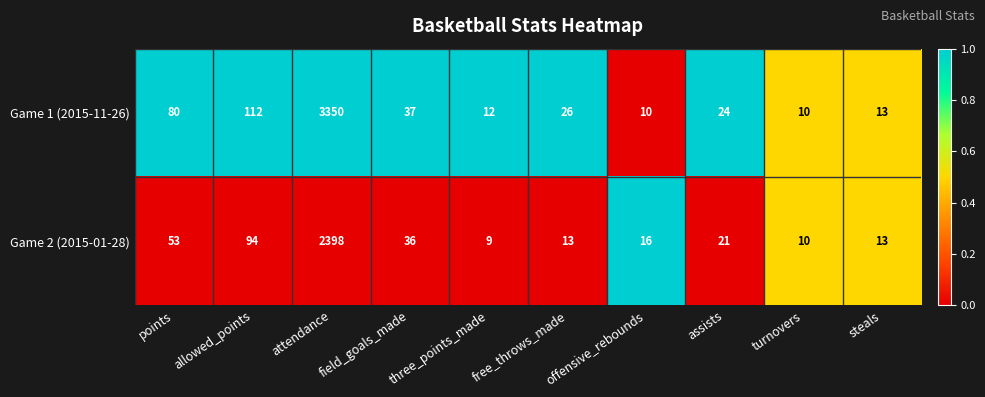

Rank the series at three_points_made from highest to lowest value.

Game 1 (2015-11-26), Game 2 (2015-01-28)